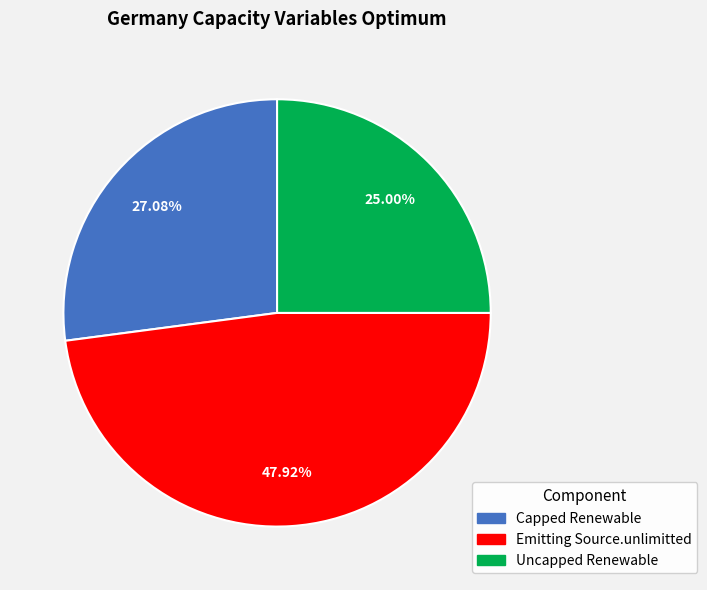

How many slices are in this pie chart?

3